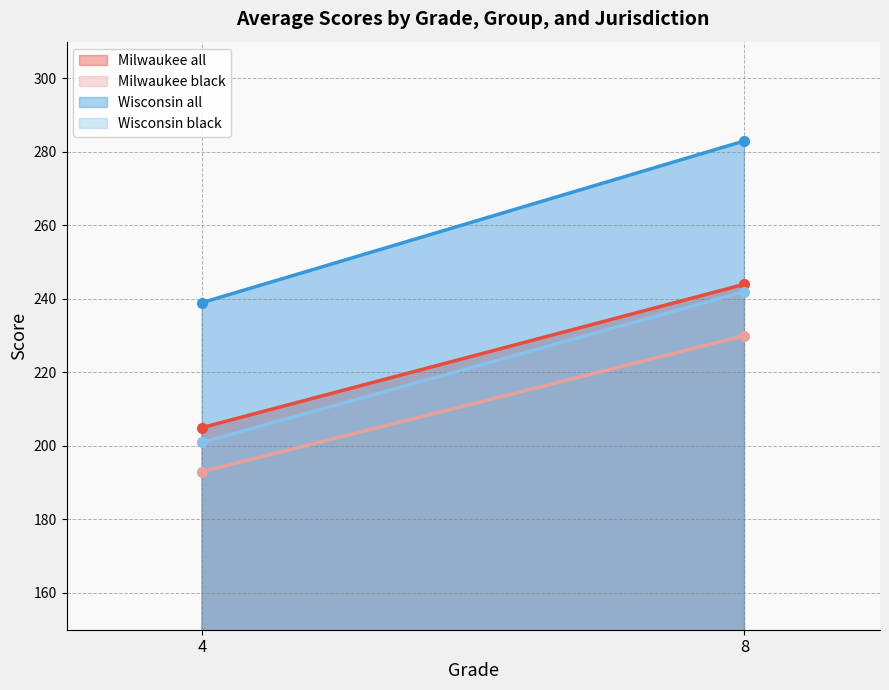

At which label does Wisconsin all reach its peak?

8